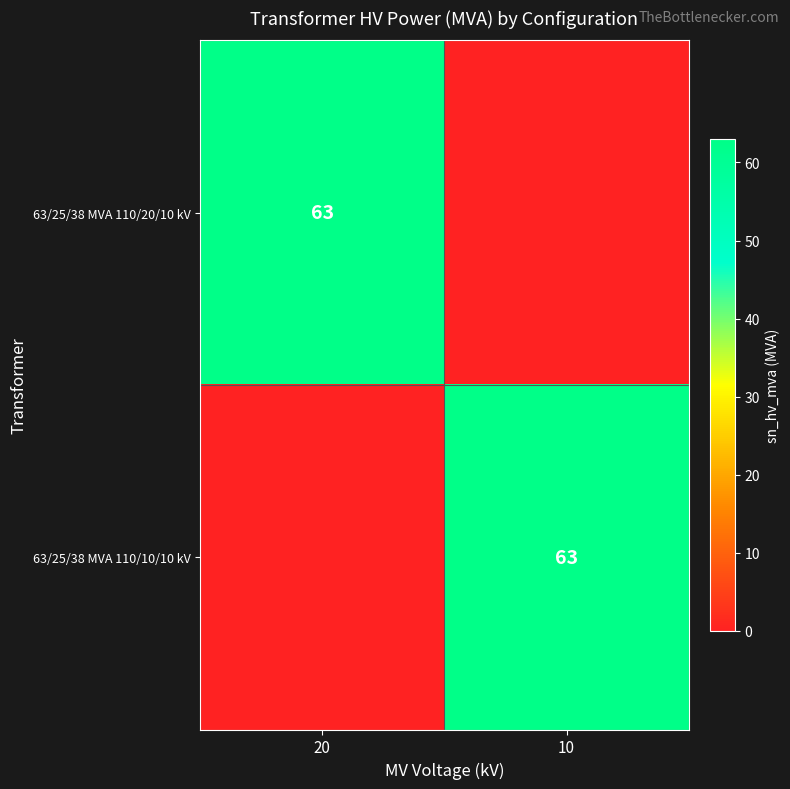

The 63/25/38 MVA 110/10/10 kV series shows 18 at 10. True or false?

False